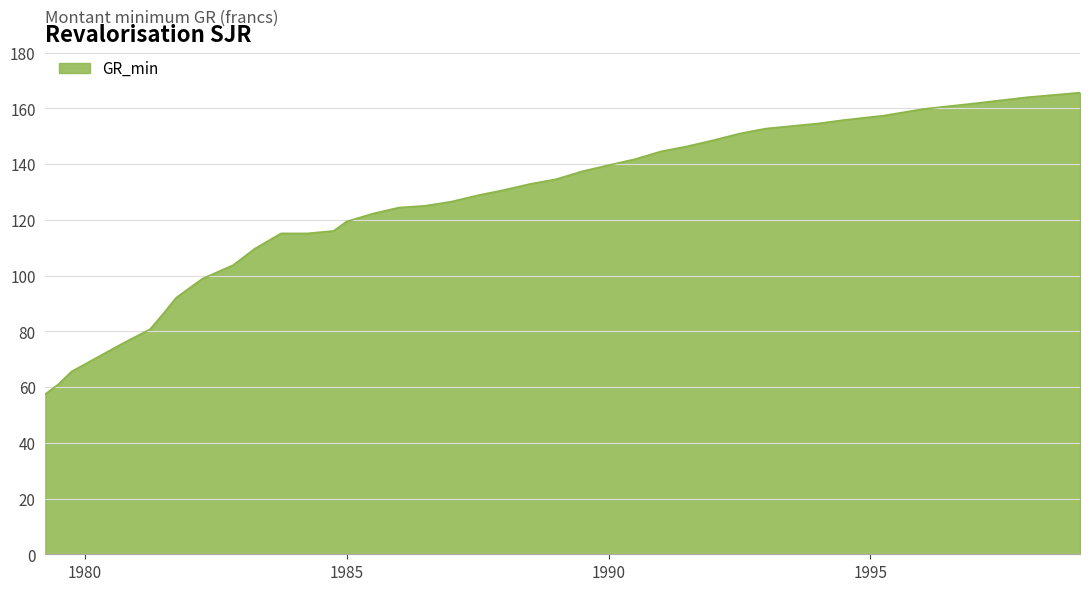

What is the minimum value shown in the chart?

57.5